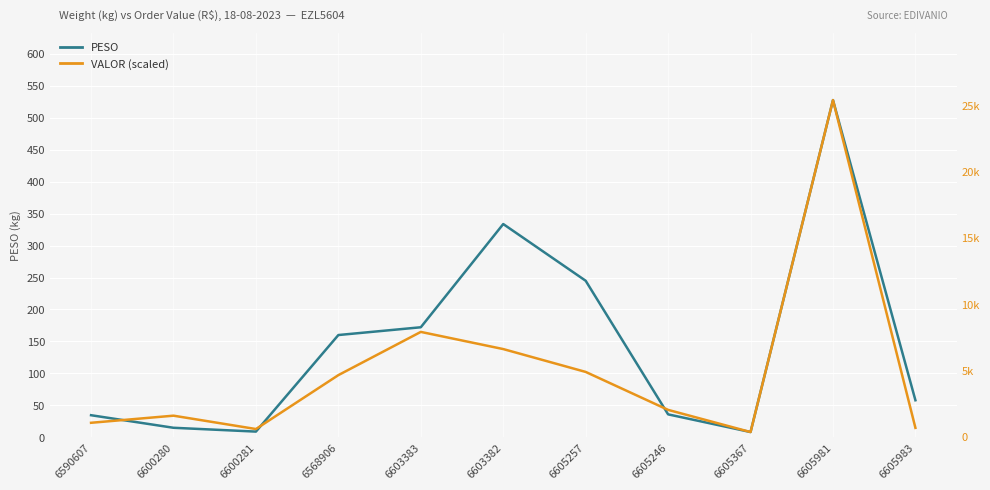

Where is PESO nearest to the value 267?

6605257